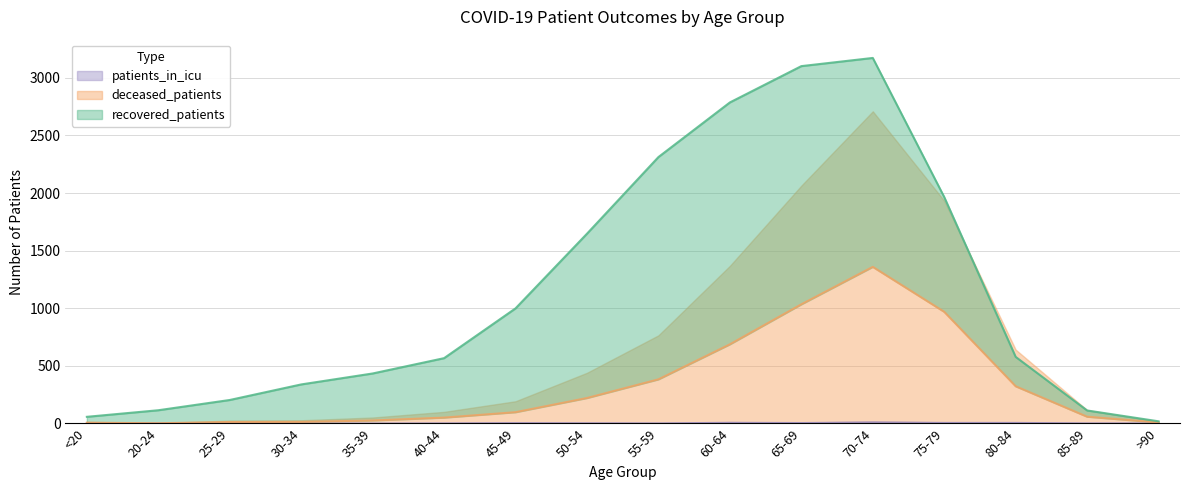

What is the lowest value of the deceased_patients series?

2